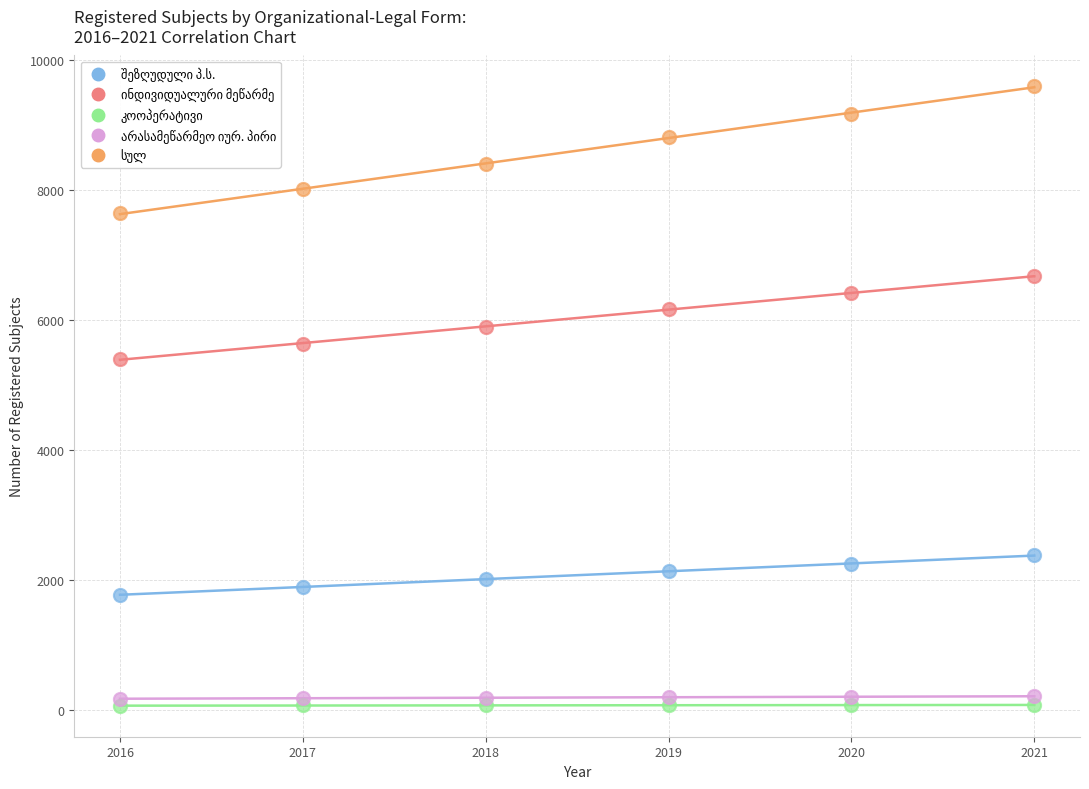

What is the X range (max minus min) for the scatter plot?

5